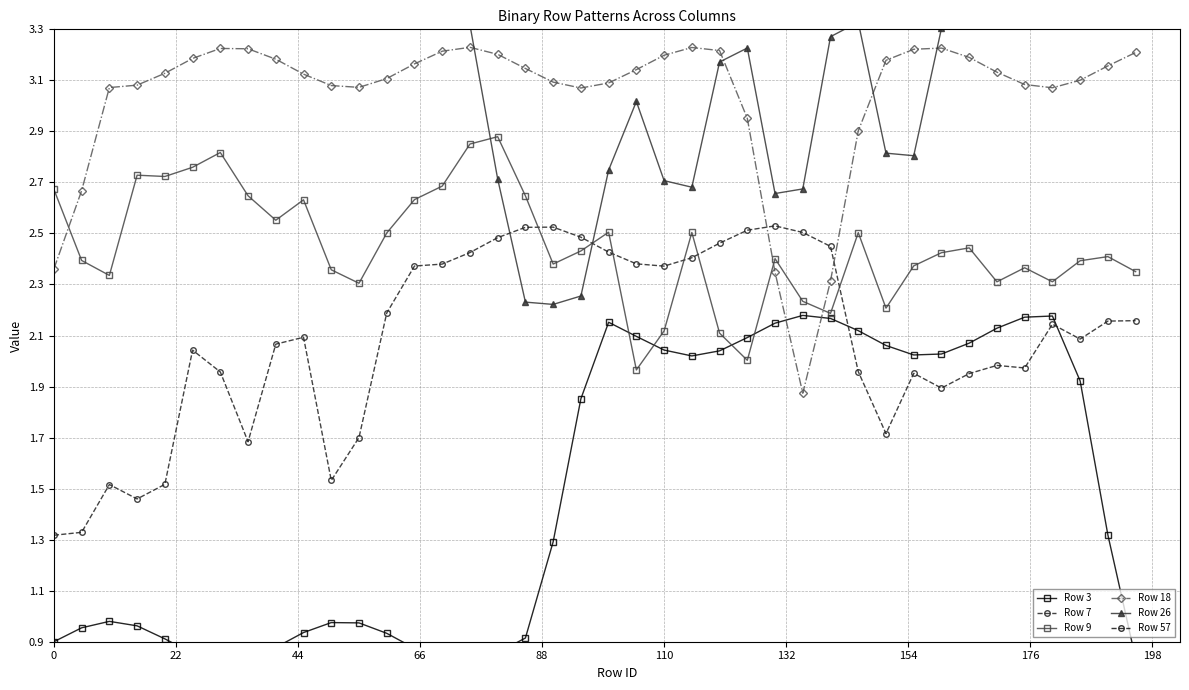

True or false: Row 7 and Row 18 intersect in this chart.

True